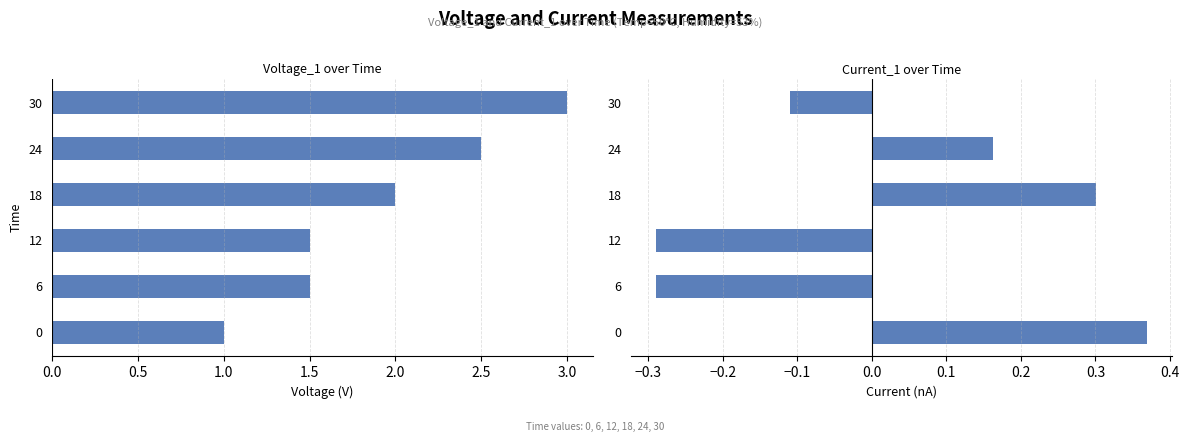

Rank the series by their average value, from highest to lowest.

Voltage_1, Current_1